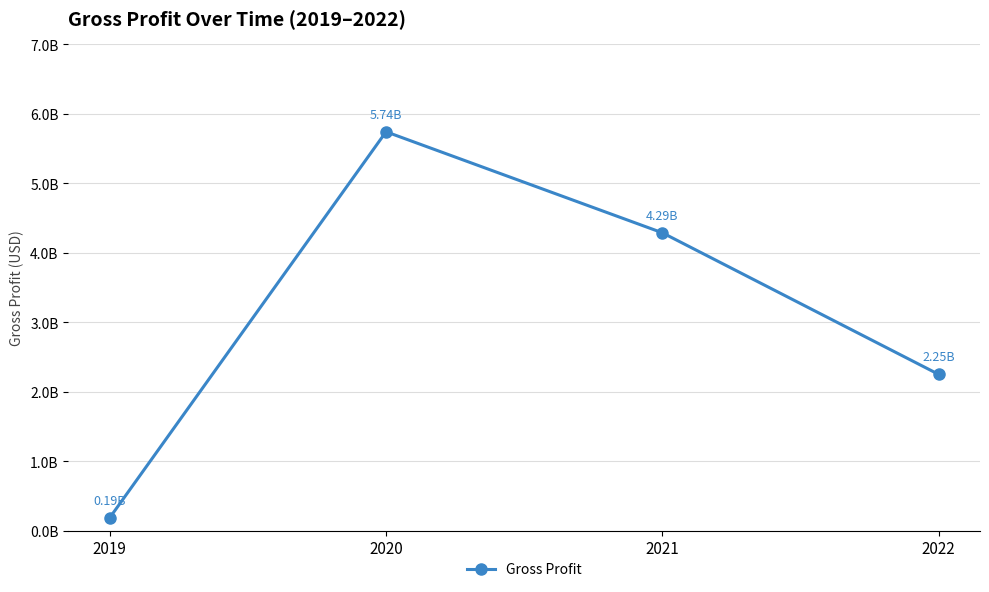

What is the sum of all values?

12466000000